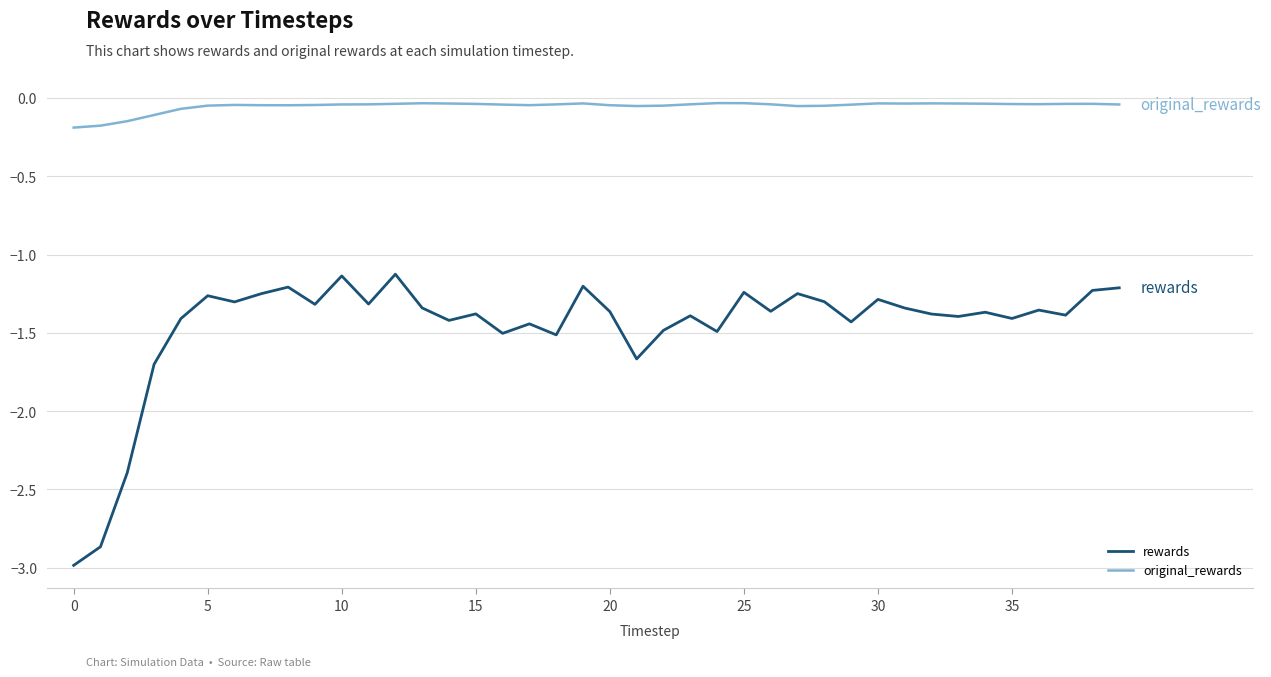

What are all the series names shown in the legend?

rewards, original_rewards